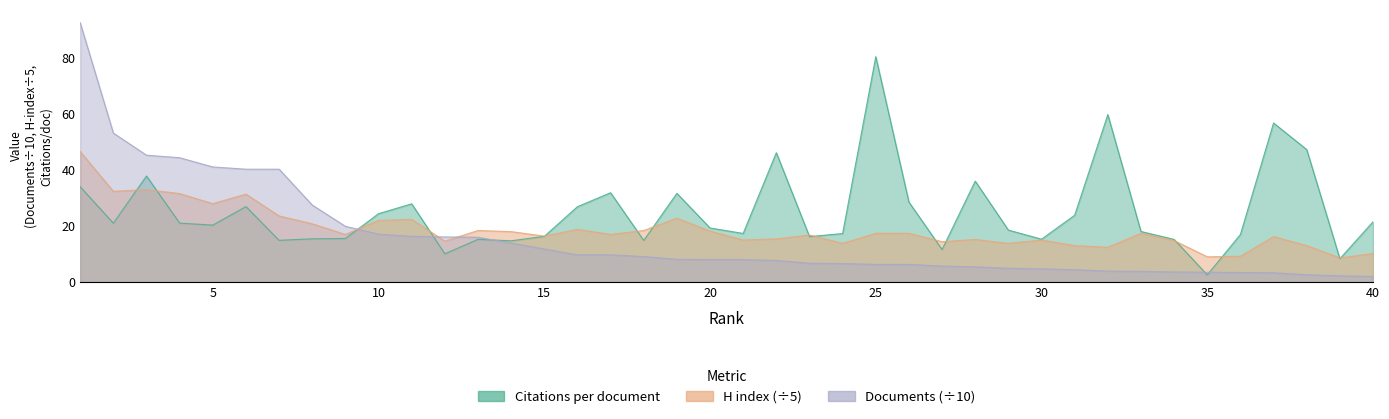

How many values in the Citations per document series exceed 20?

20